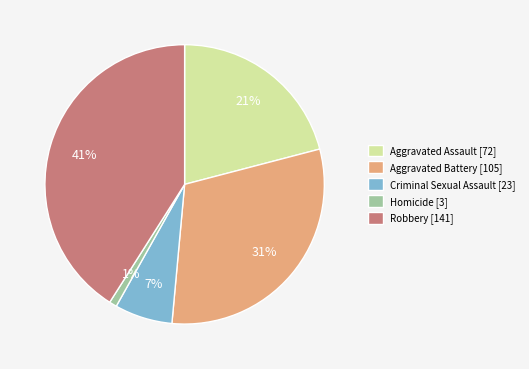

Is the sum of Criminal Sexual Assault [23] and Aggravated Battery [105] greater than half?

No